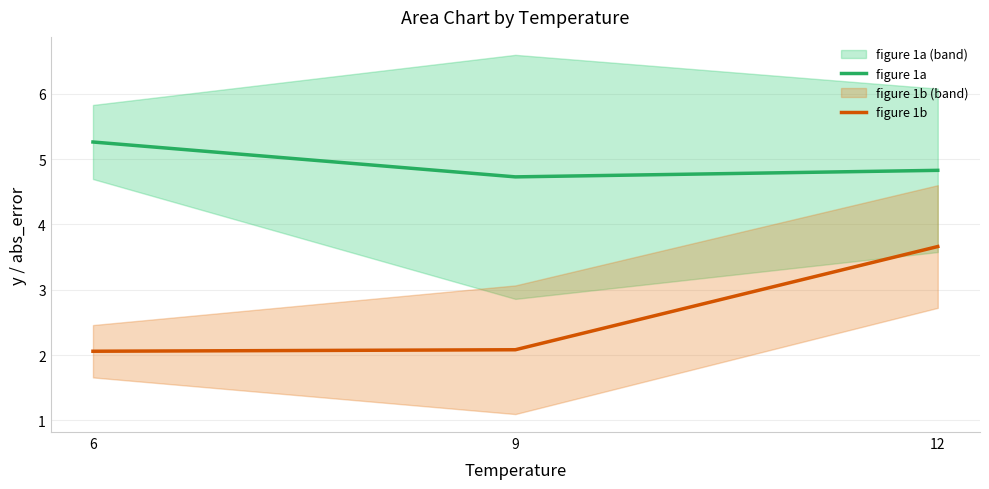

Reading left to right, transcribe all the data shown in this chart.

figure 1a: 5.3	4.7	4.8
figure 1b: 2.1	2.1	3.7